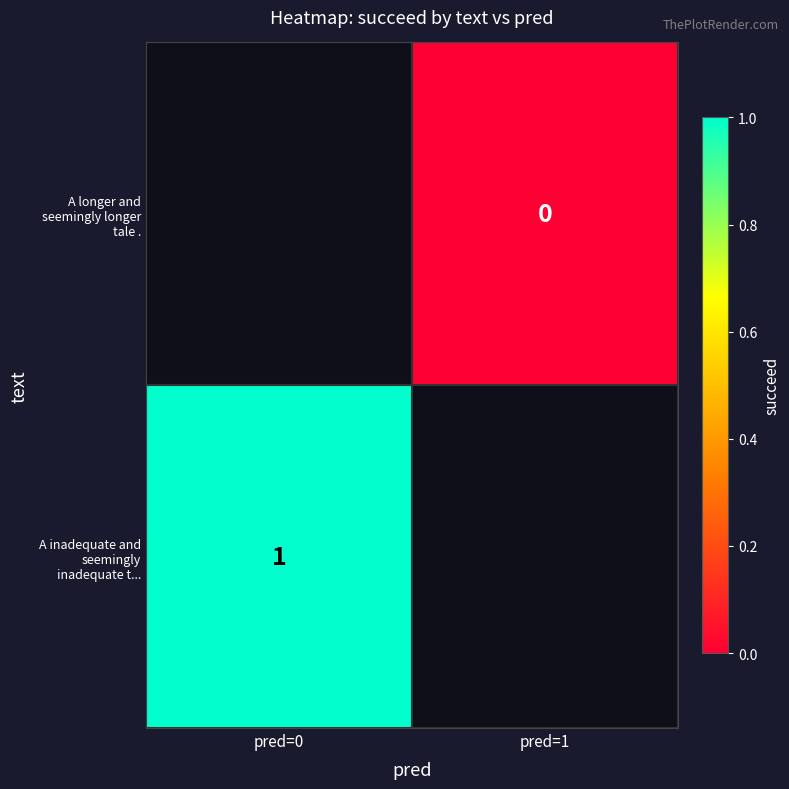

How many series are shown in this chart?

2